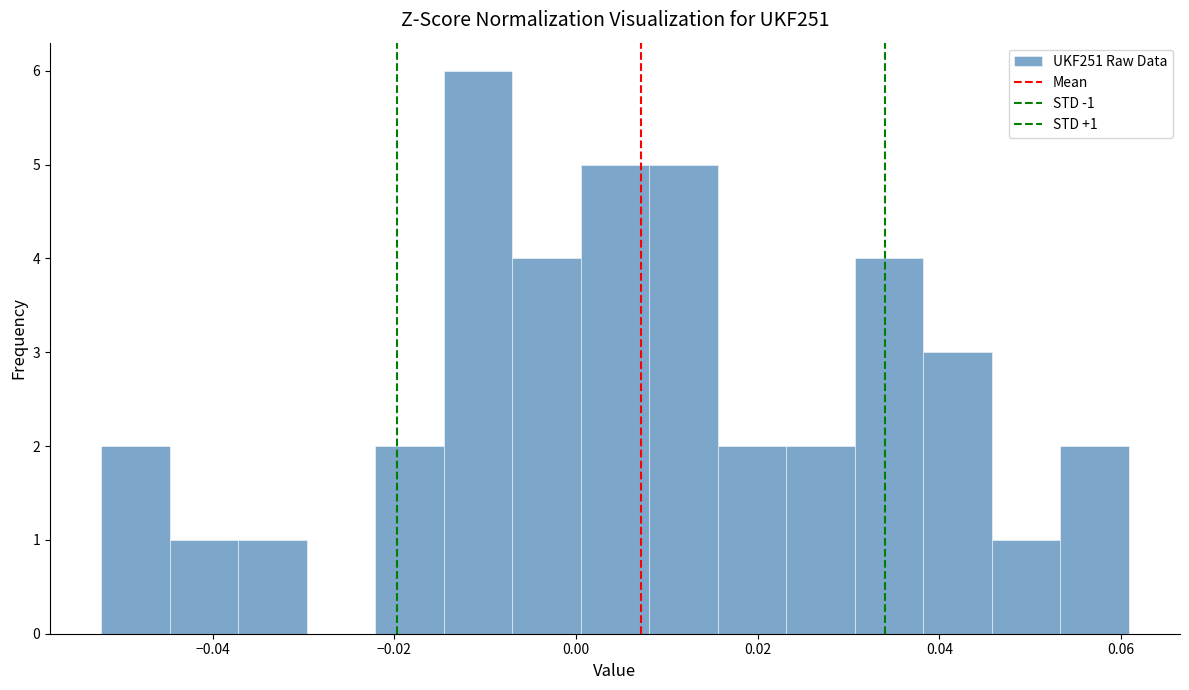

Around what value on the x-axis is the tallest bar? Give the approximate position of its centre, as read against the axis.

-0.010